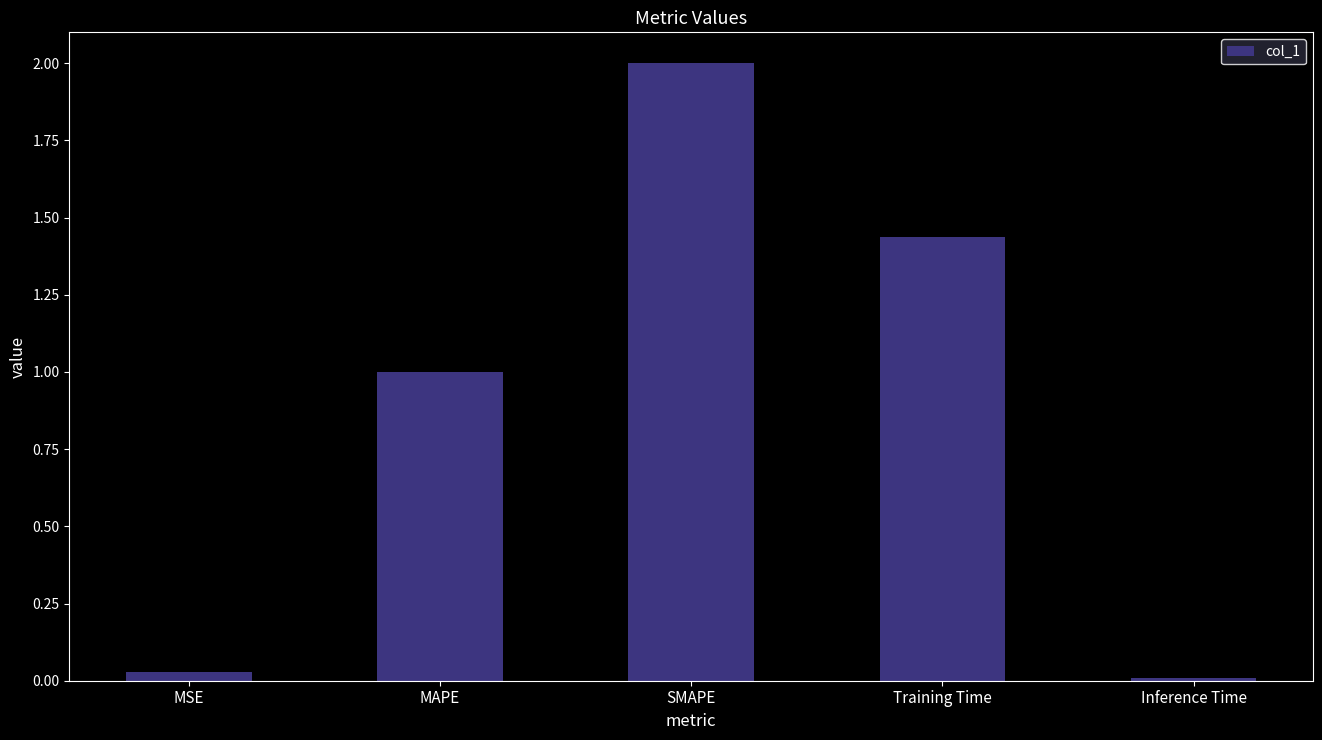

What is the sum of all values?

4.5